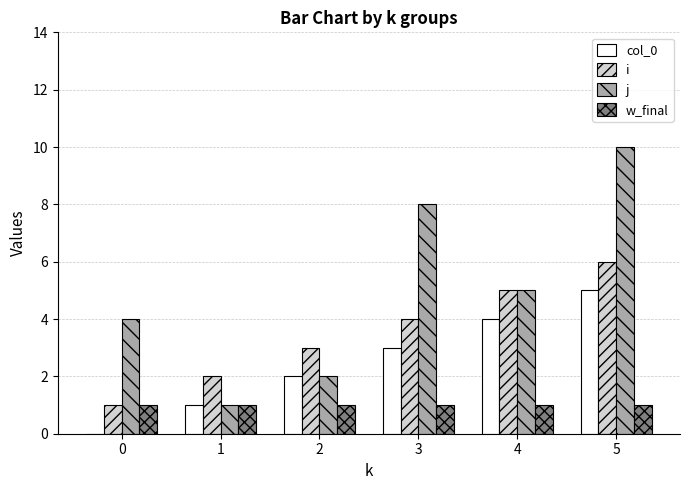

Between 0 and 5, which series saw the biggest shift?

j